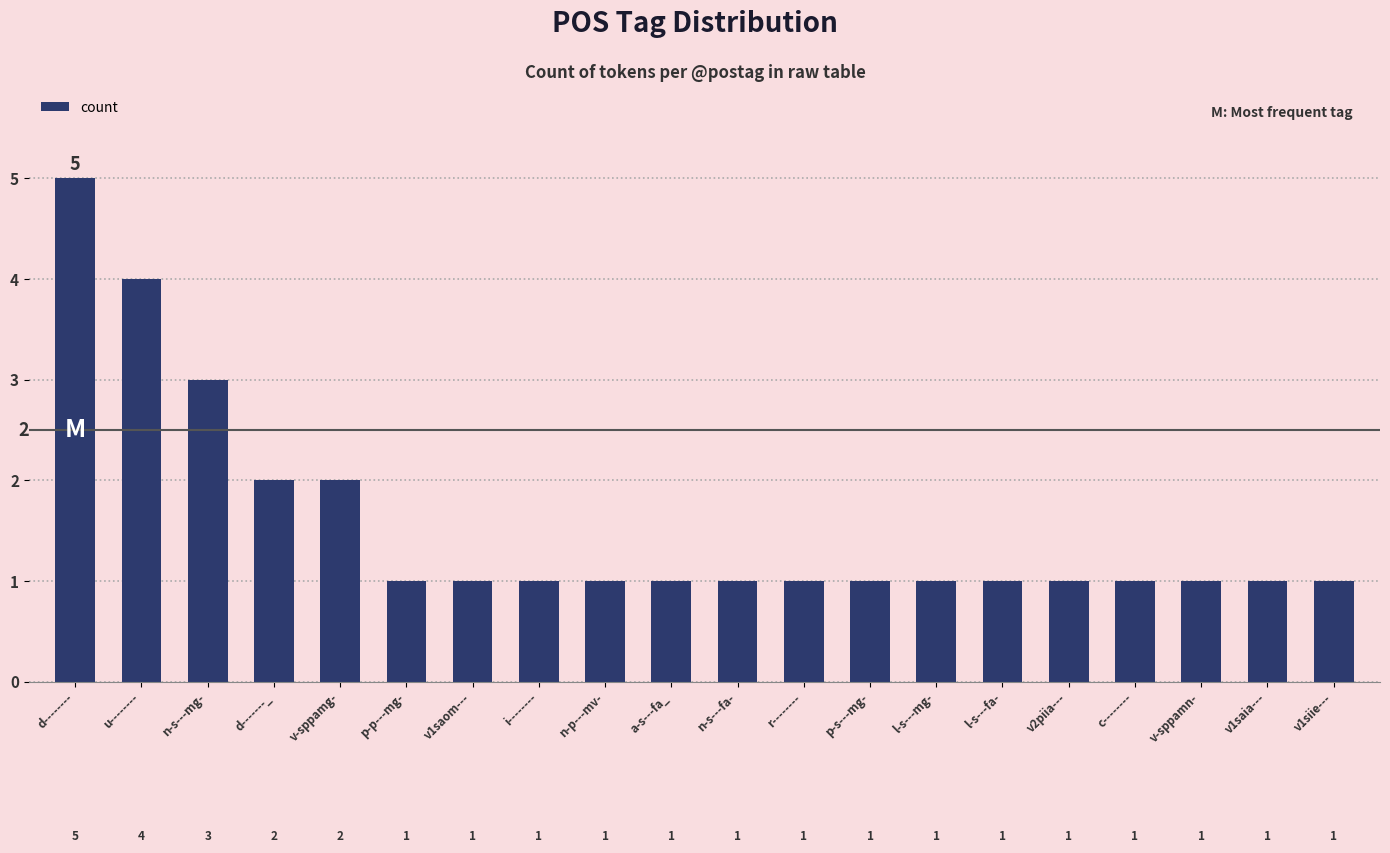

At which label is the value closest to 3?

n-s---mg-